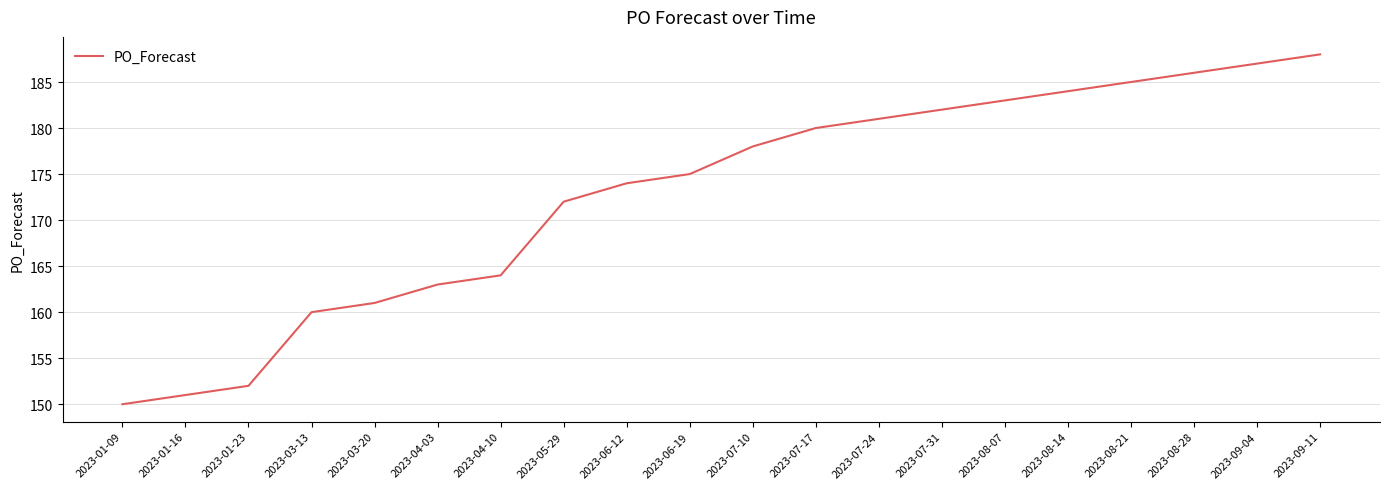

What position from the right is 2023-08-21?

4